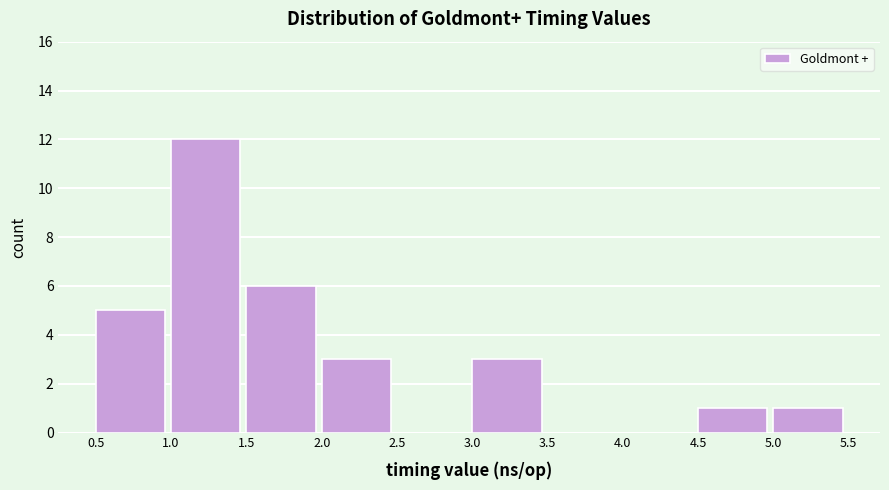

Reading left to right, list every bar in this chart as the range it spans on the x-axis followed by its height. The values are not printed on the chart, so give them approximately, as read against the axis.

0.5 to 1.0: 5
1.0 to 1.5: 12
1.5 to 2.0: 6
2.0 to 2.5: 3
2.5 to 3.0: 0
3.0 to 3.5: 3
3.5 to 4.0: 0
4.0 to 4.5: 0
4.5 to 5.0: 1
5.0 to 5.5: 1